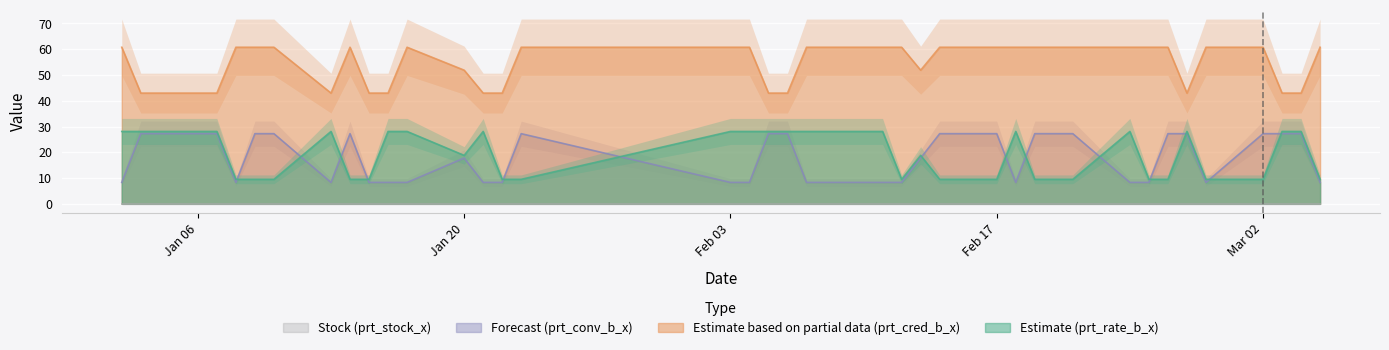

True or false: Estimate (prt_rate_b_x) and Estimate based on partial data (prt_cred_b_x) cross at least once.

False